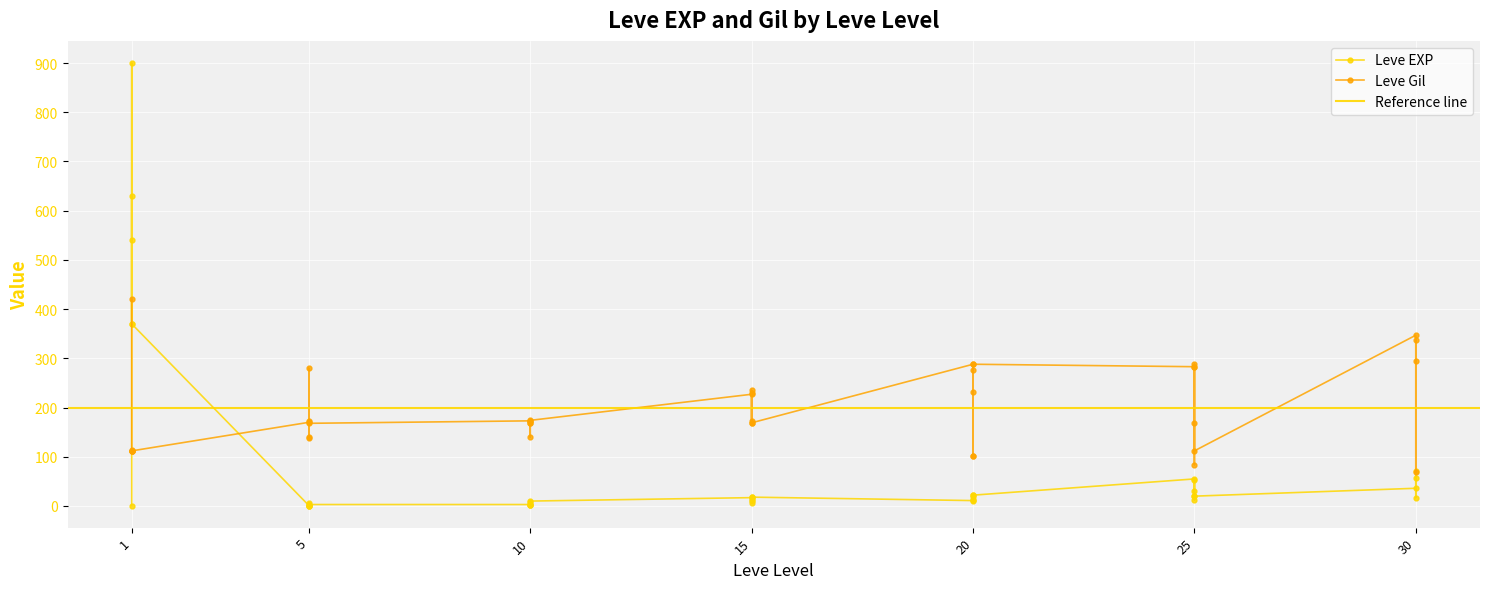

Reading right to left, extract all data points from this chart.

Leve EXP: 57	17	72	36	20	53	31	12	20	55	22	12	22	18	13	11	18	11	13	19	7	17	10	3	4	9	3	3	3	1	2	1	6	1	370	900	370	630	540	1
Leve Gil: 338	69	294	347	112	169	288	84	283	283	288	102	277	232	102	288	169	230	235	169	173	227	174	169	169	173	140	173	168	173	140	139	280	170	112	113	112	112	112	420